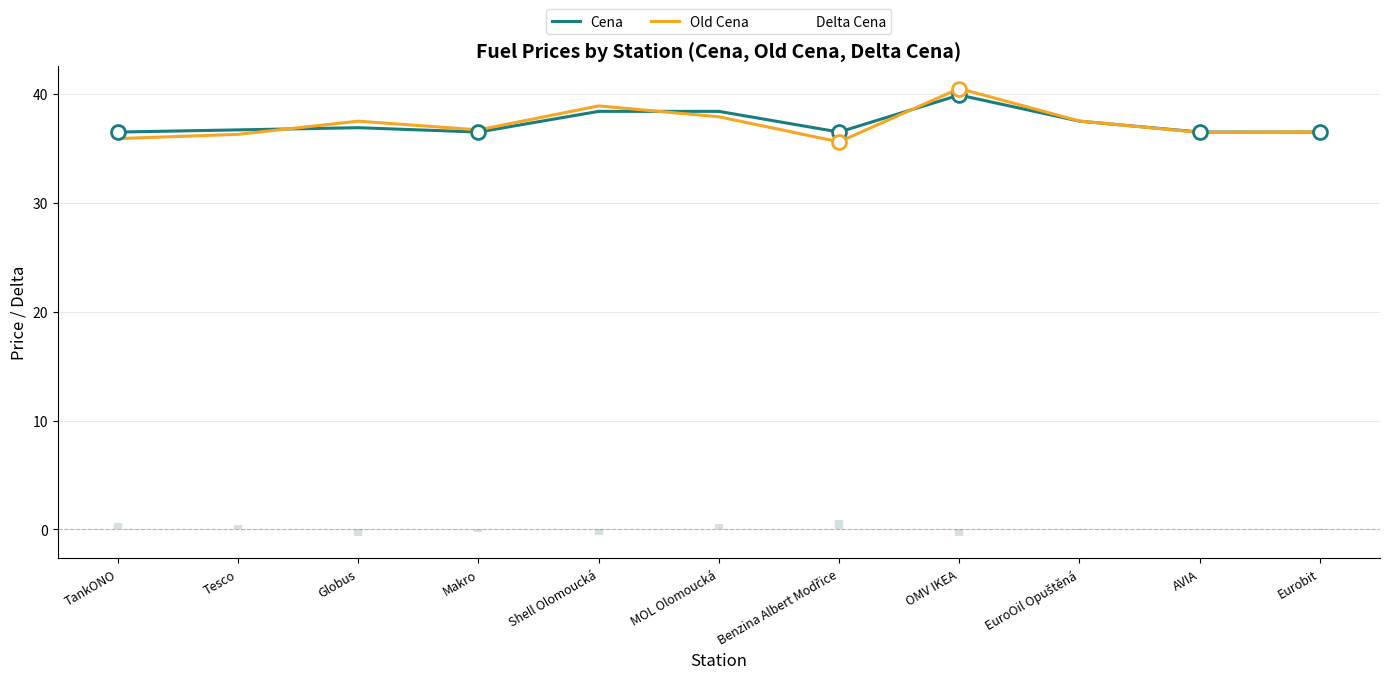

Reading left to right, extract all data points from this chart.

Cena: TankONO=36.5	Tesco=36.7	Globus=36.9	Makro=36.5	Shell Olomoucká=38.4	MOL Olomoucká=38.4	Benzina Albert Modřice=36.5	OMV IKEA=39.9	EuroOil Opuštěná=37.5	AVIA=36.5	Eurobit=36.5
Old Cena: TankONO=35.9	Tesco=36.3	Globus=37.5	Makro=36.7	Shell Olomoucká=38.9	MOL Olomoucká=37.9	Benzina Albert Modřice=35.6	OMV IKEA=40.5	EuroOil Opuštěná=37.5	AVIA=36.5	Eurobit=36.5
Delta Cena: TankONO=0.6	Tesco=0.4	Globus=-0.6	Makro=-0.2	Shell Olomoucká=-0.5	MOL Olomoucká=0.5	Benzina Albert Modřice=0.9	OMV IKEA=-0.6	EuroOil Opuštěná=-0.0	AVIA=0.0	Eurobit=-0.0